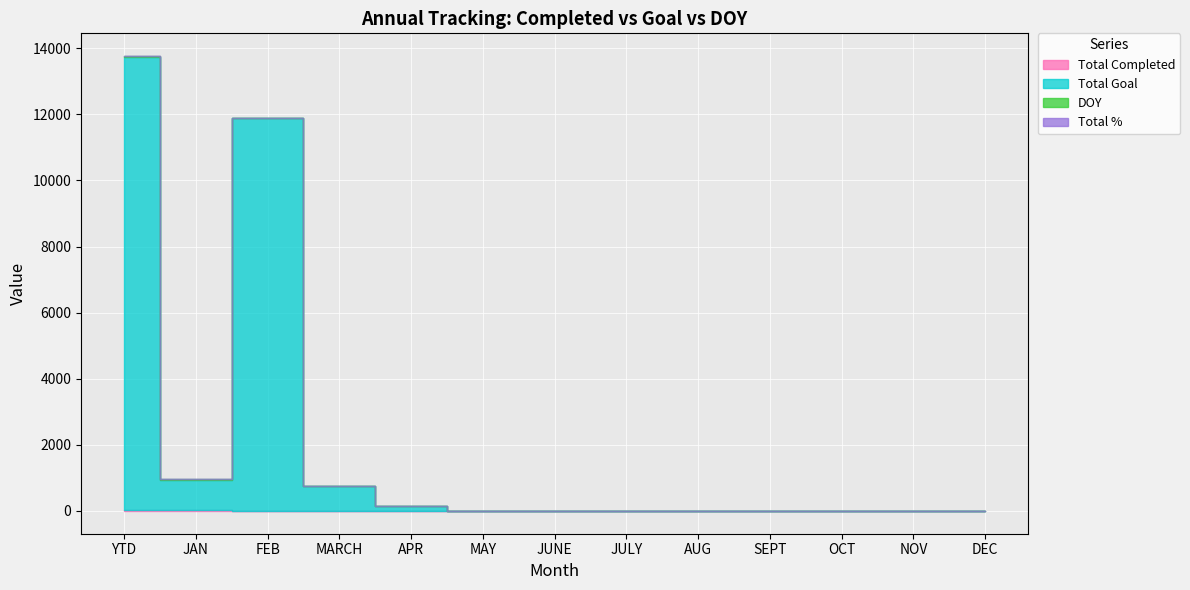

What is the average value of the Total % series?

1